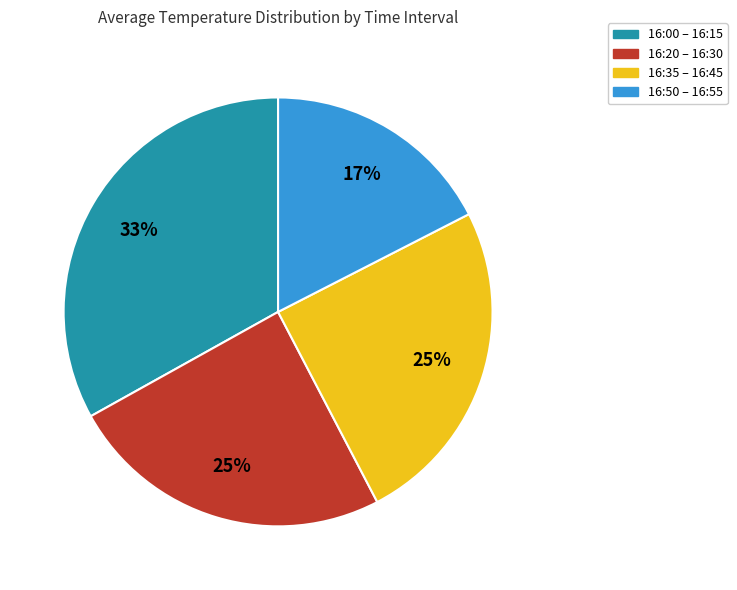

Is there a majority slice in this chart?

No